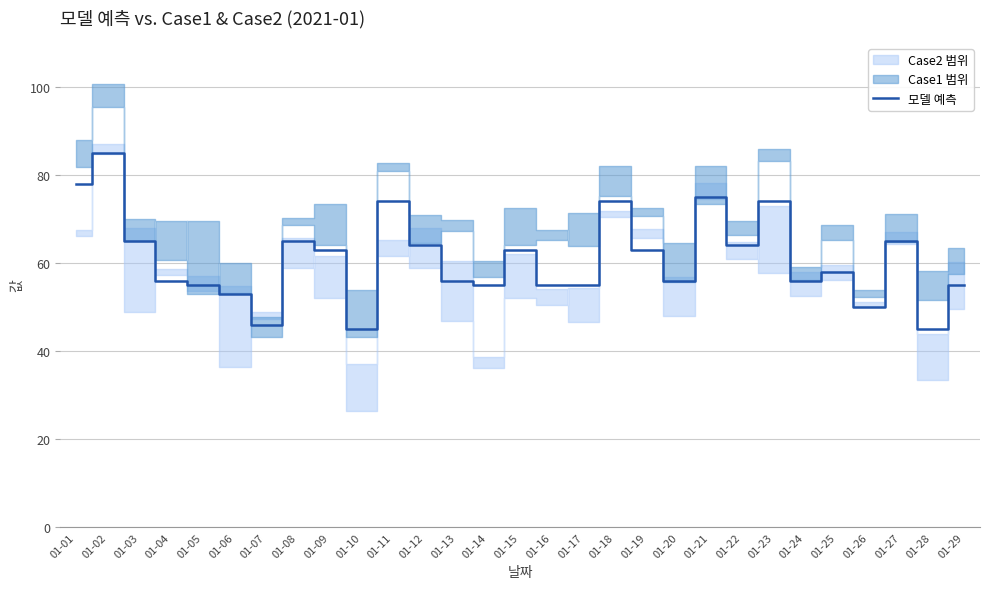

True or false: the data shows 26 at 01-11.

False